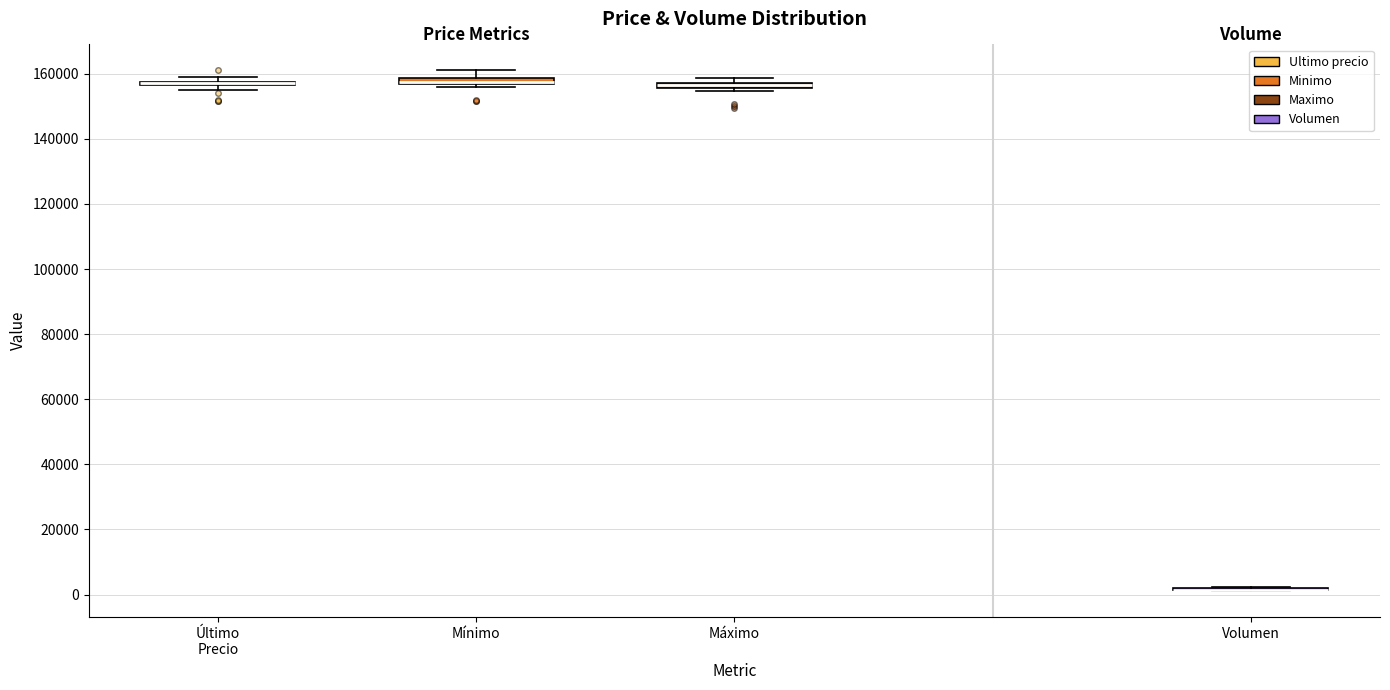

Where is the upper edge of the box for Último Precio on the y-axis? The values are not printed on the chart, so give them approximately, as read against the axis.

158000